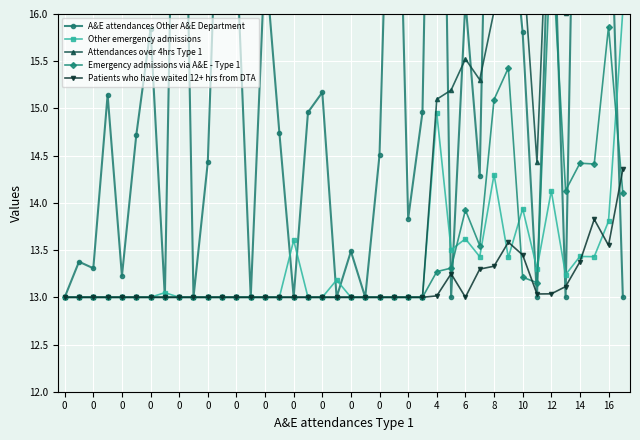

What are all the series names shown in the legend?

A&E attendances Other A&E Department, Other emergency admissions, Attendances over 4hrs Type 1, Emergency admissions via A&E - Type 1, Patients who have waited 12+ hrs from DTA